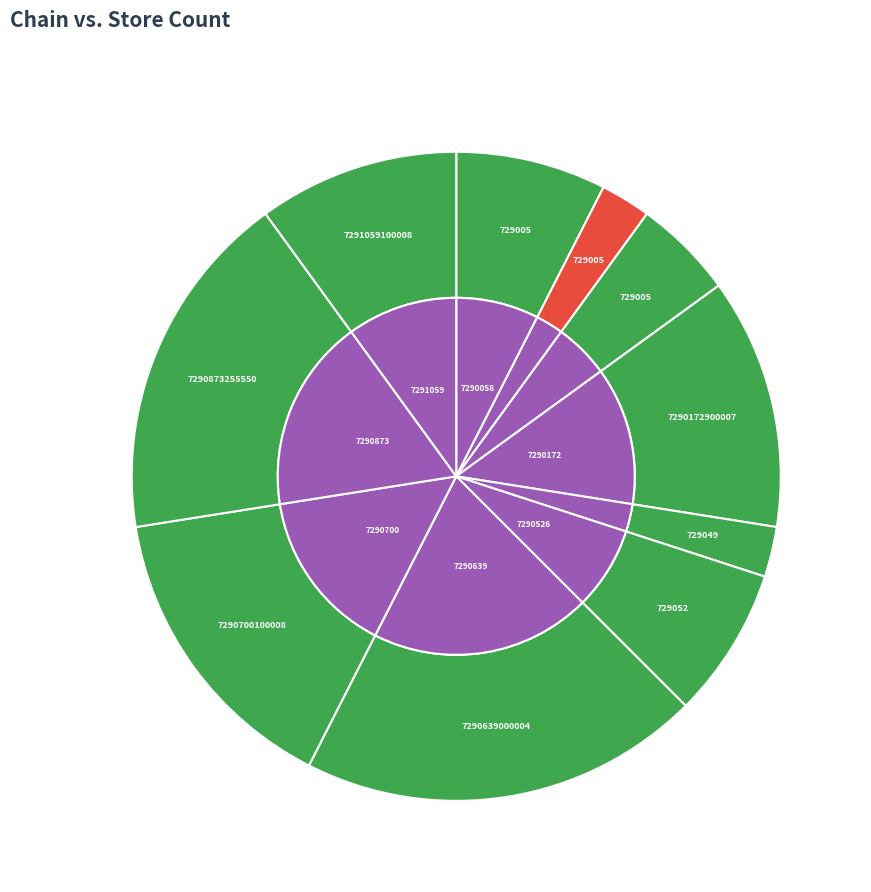

Does 7290172900007 account for over 50% of the chart?

No